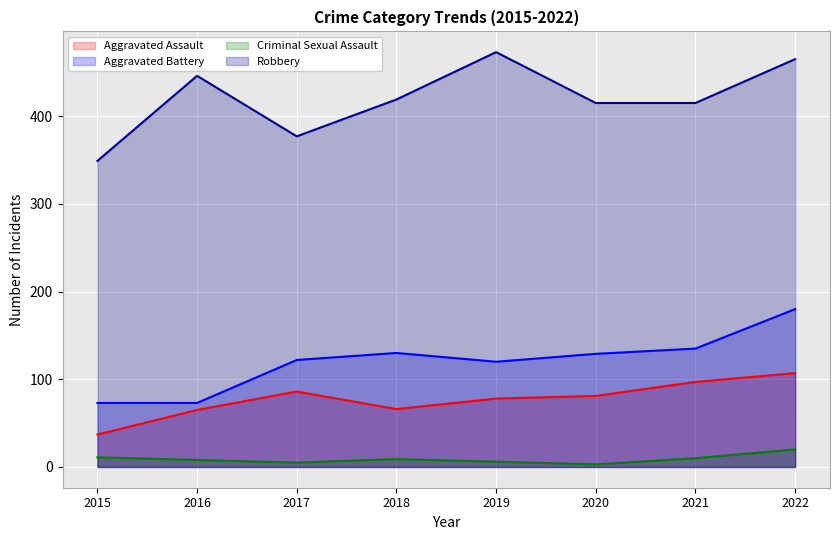

True or false: Robbery has more than 0 interior local peaks.

True